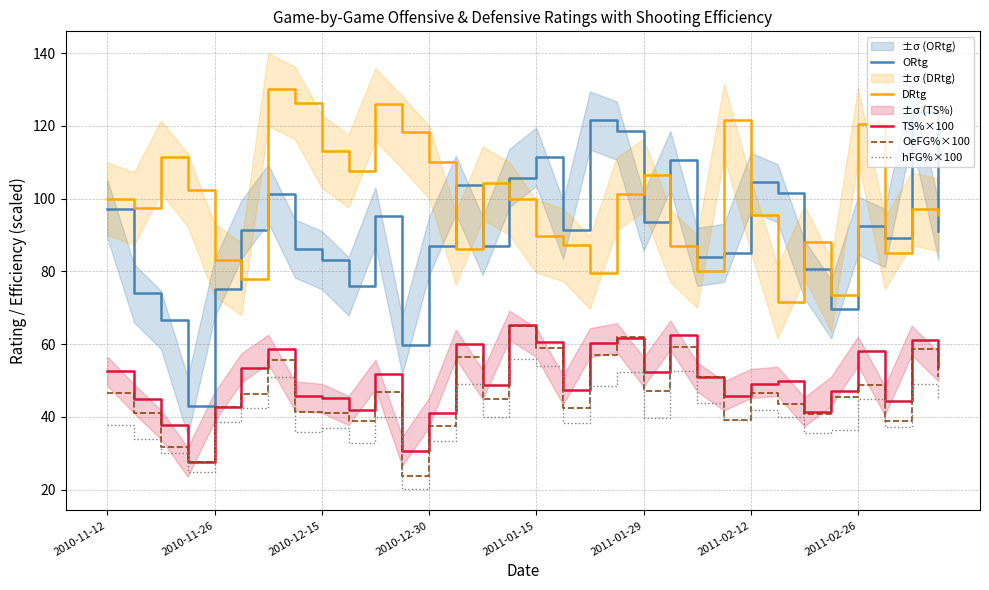

True or false: ORtg and hFG%×100 cross at least once.

False